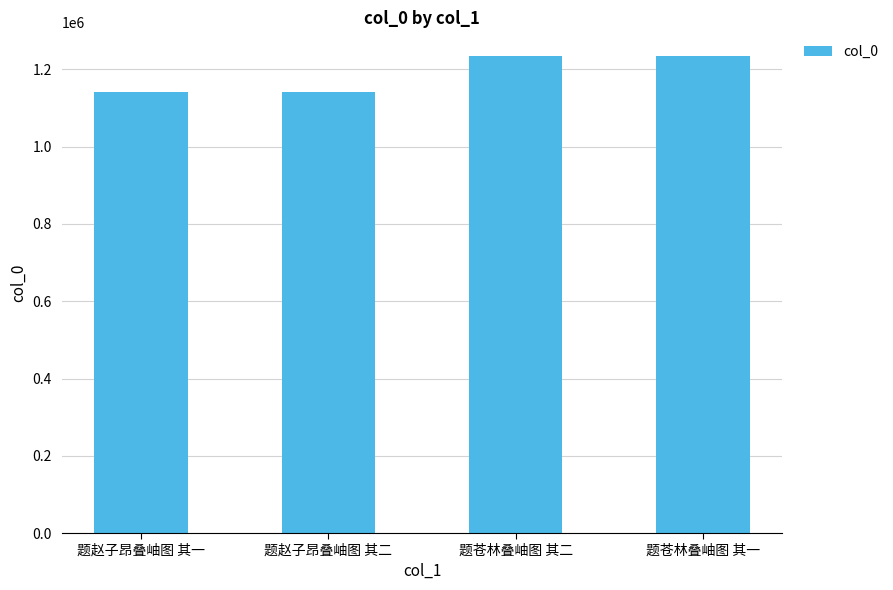

What is the difference between the maximum and minimum values?

93010